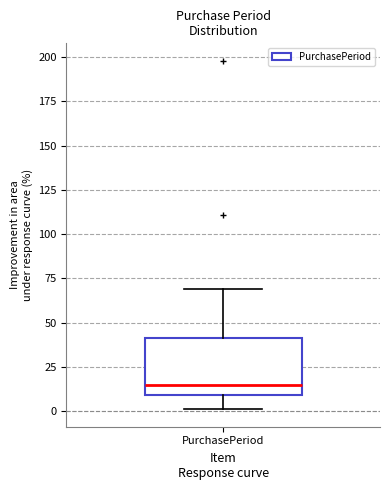

Read this box plot against the y-axis: the position of the median line, the range covered by the box, and the ends of both whiskers. The values are not printed on the chart, so give them approximately, as read against the axis.

median 15, box 10 to 40, whiskers 0 to 70